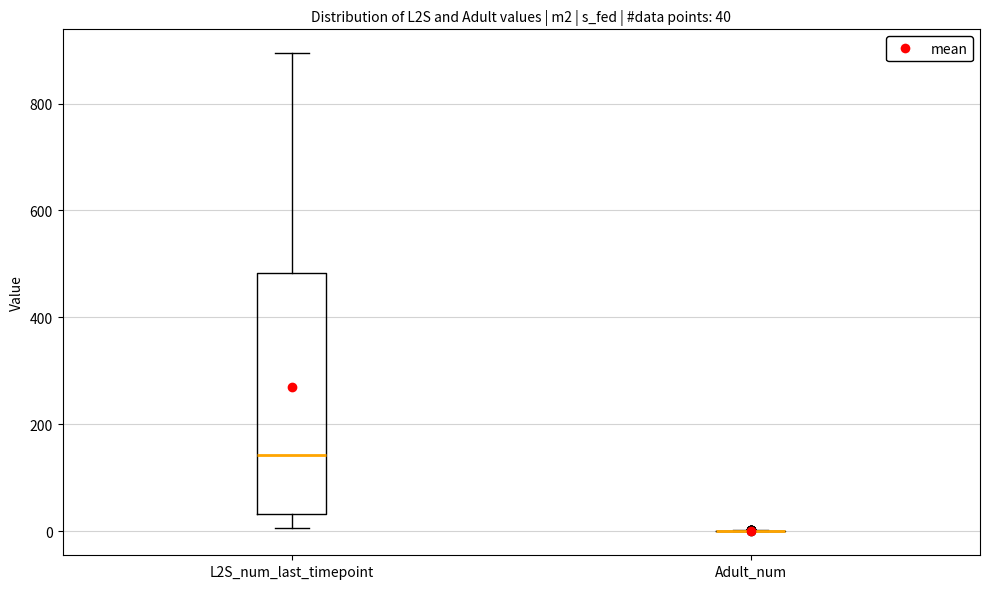

Comparing the boxes themselves (not the whiskers), which one is the tallest?

L2S_num_last_timepoint